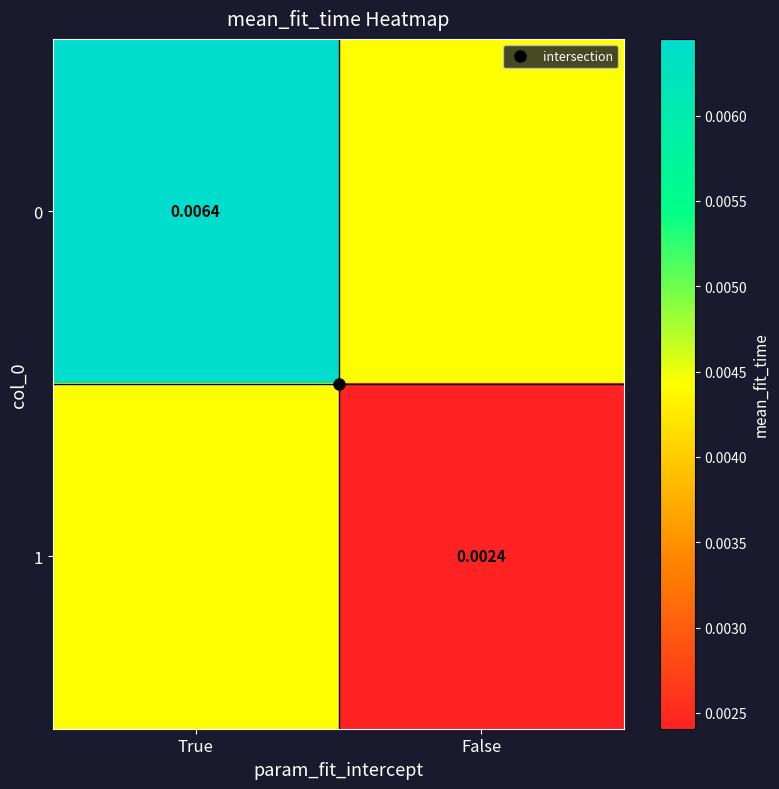

List the series in order of their overall mean, lowest first.

1, 0